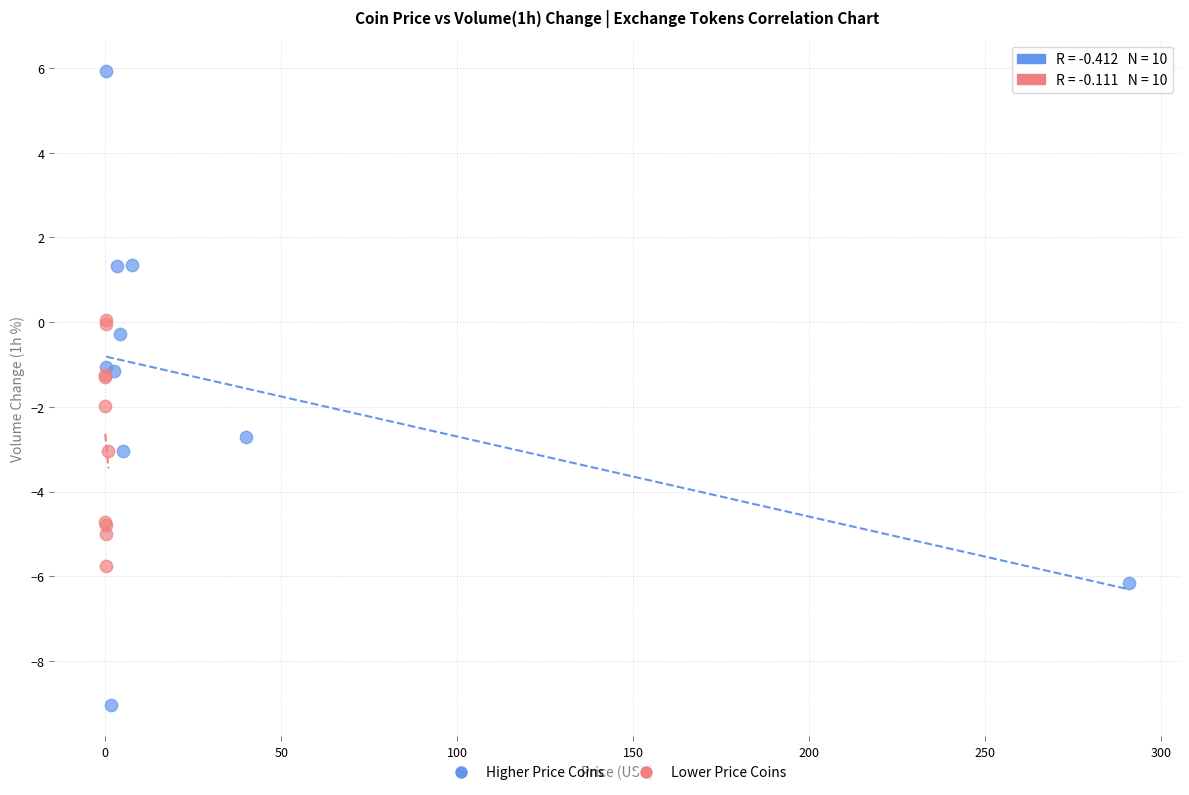

Which series has the widest spread of Y values?

Higher Price Coins